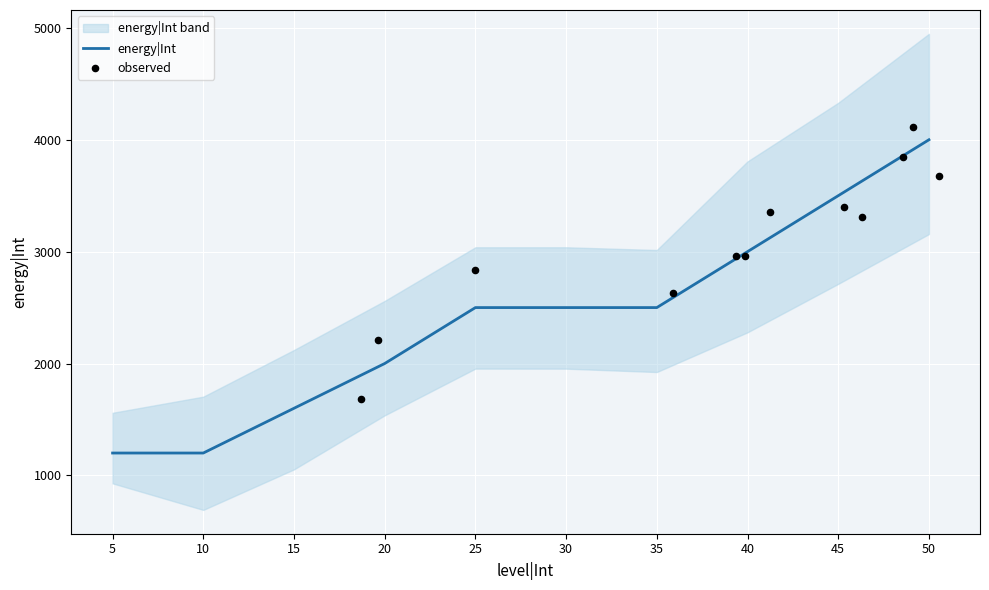

What is the ratio of the value at 20 to the value at 40?

0.7